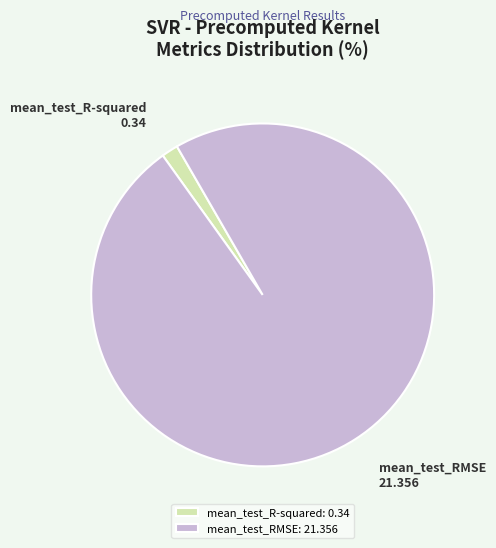

Is the sum of mean_test_RMSE: 21.356 and mean_test_R-squared: 0.34 greater than half?

Yes